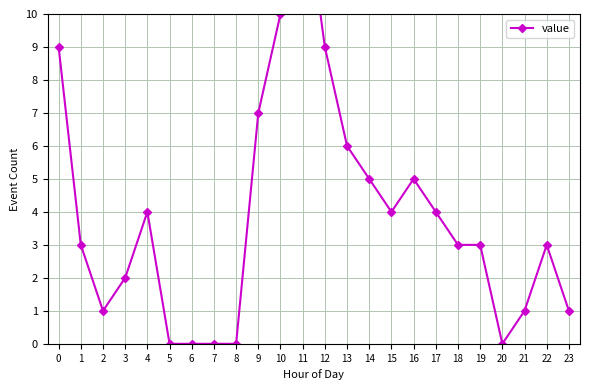

Rank the categories by value from lowest to highest.

5, 6, 7, 8, 20, 2, 21, 23, 3, 1, 18, 19, 22, 4, 15, 17, 14, 16, 13, 9, 0, 12, 10, 11